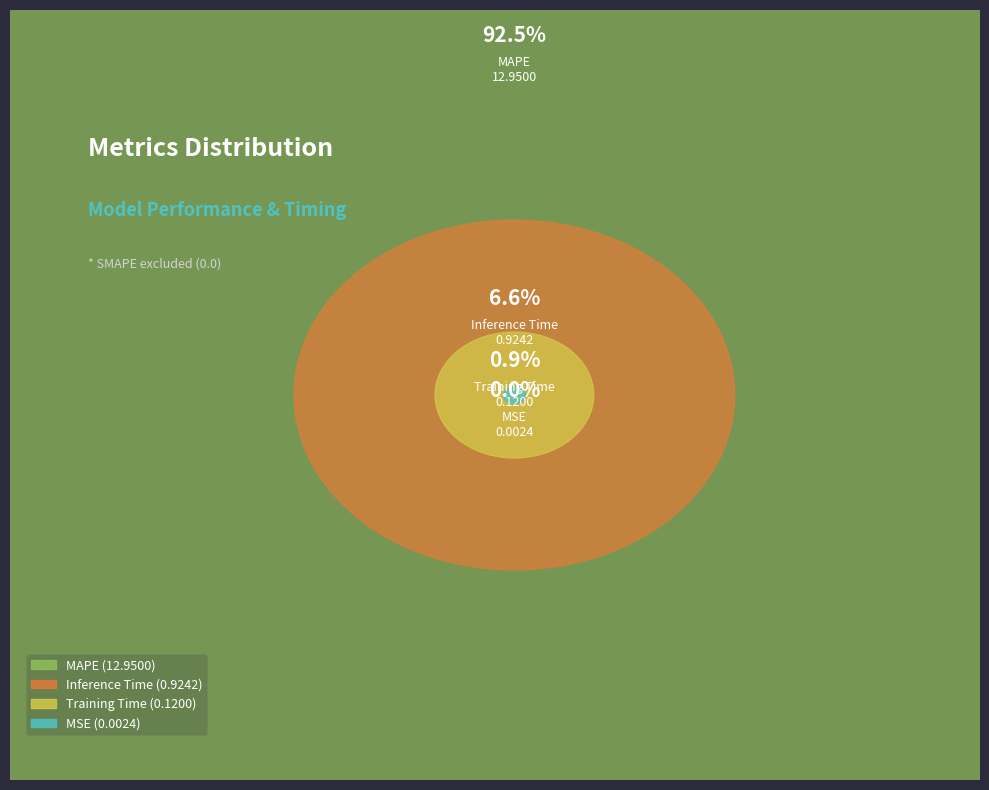

To the nearest percent, what is the average slice percentage?

25%